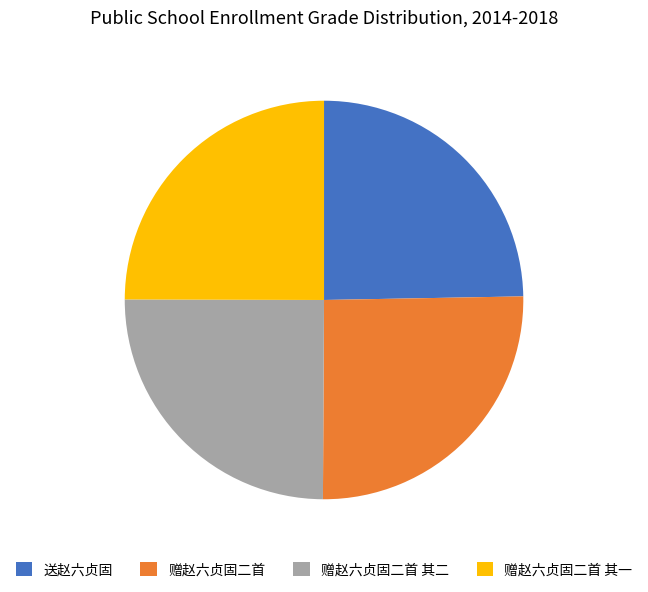

Is there a majority slice in this chart?

No